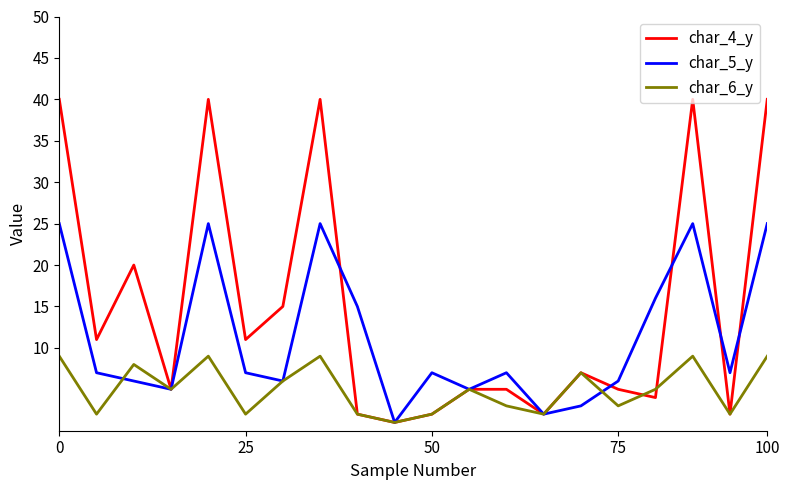

True or false: char_5_y and char_4_y cross at least once.

True